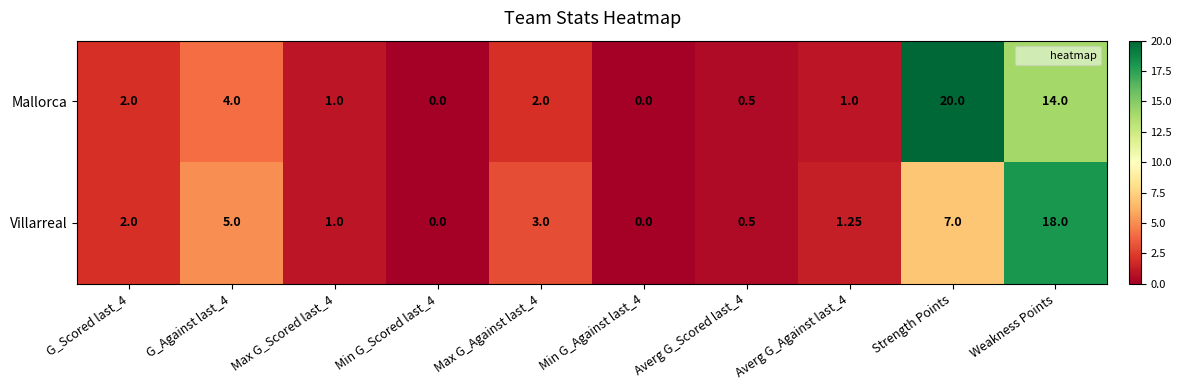

Rank the series by their average value, from highest to lowest.

Mallorca, Villarreal